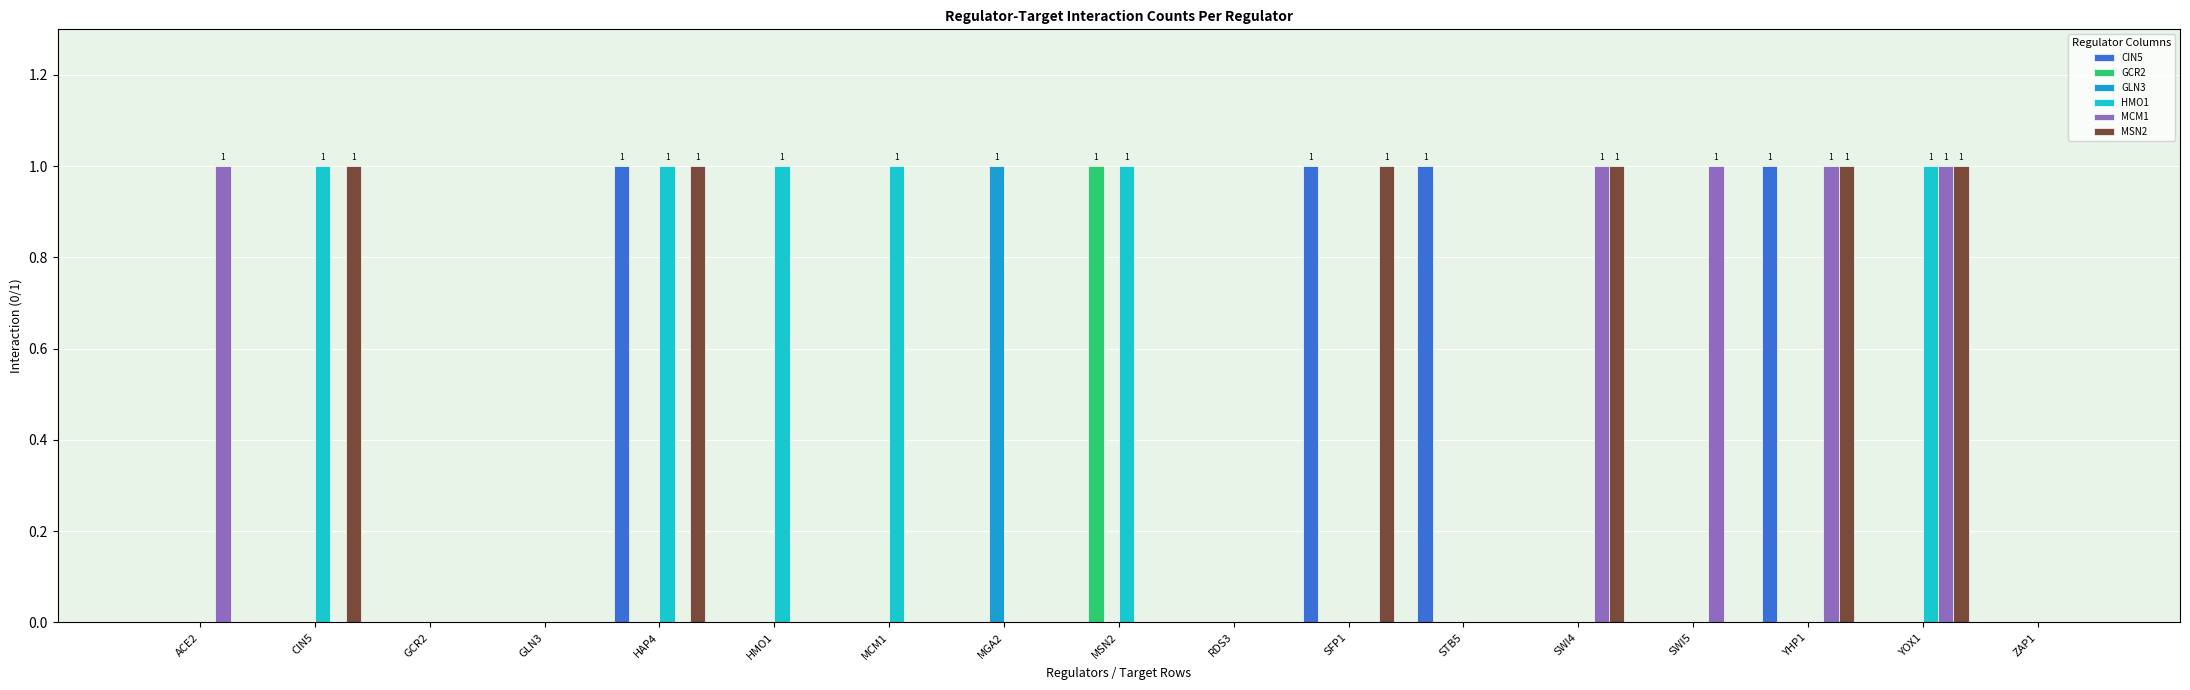

The GLN3 series shows 0 at MCM1. True or false?

True